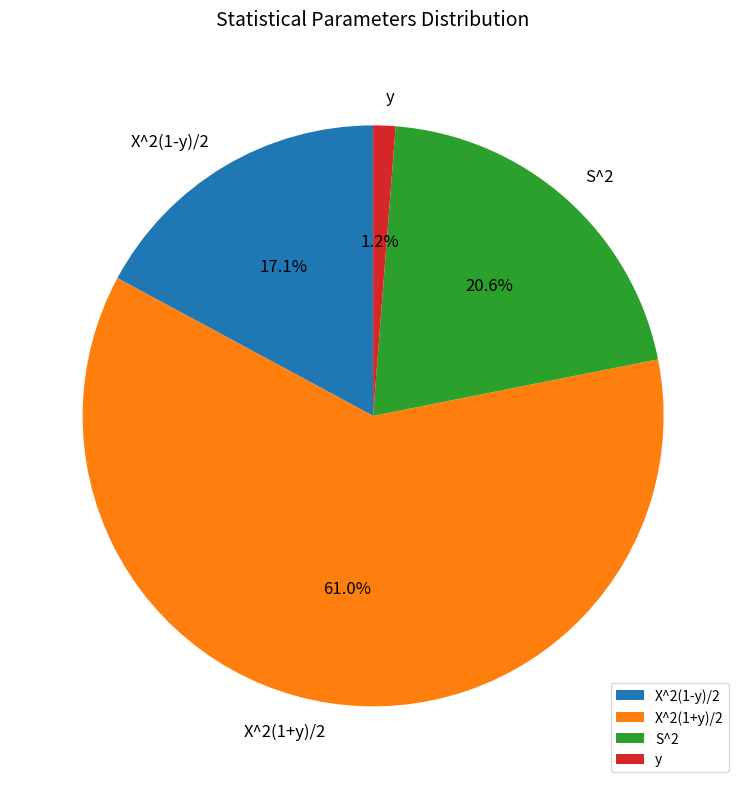

Between S^2 and y, which is larger?

S^2